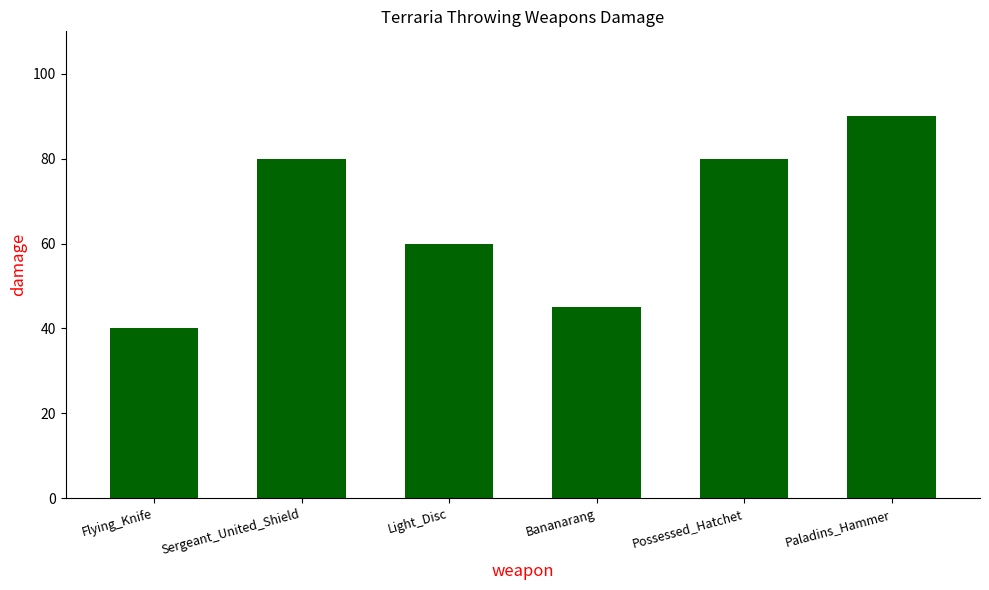

What is the ratio of the value at Flying_Knife to the value at Possessed_Hatchet?

0.5